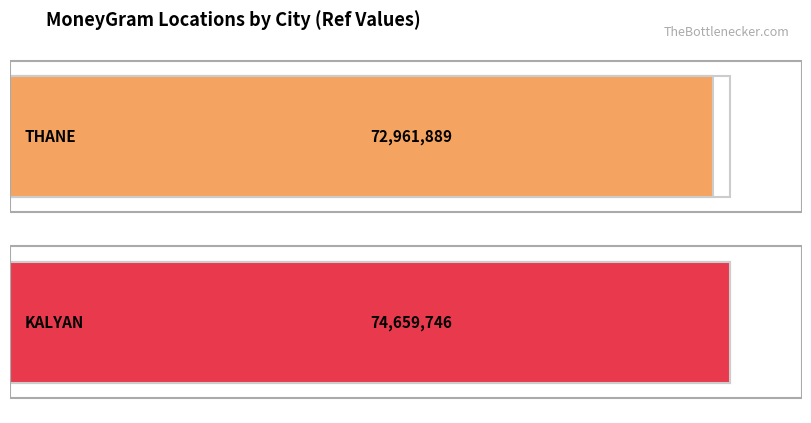

What is the difference between the maximum and minimum values?

1697857